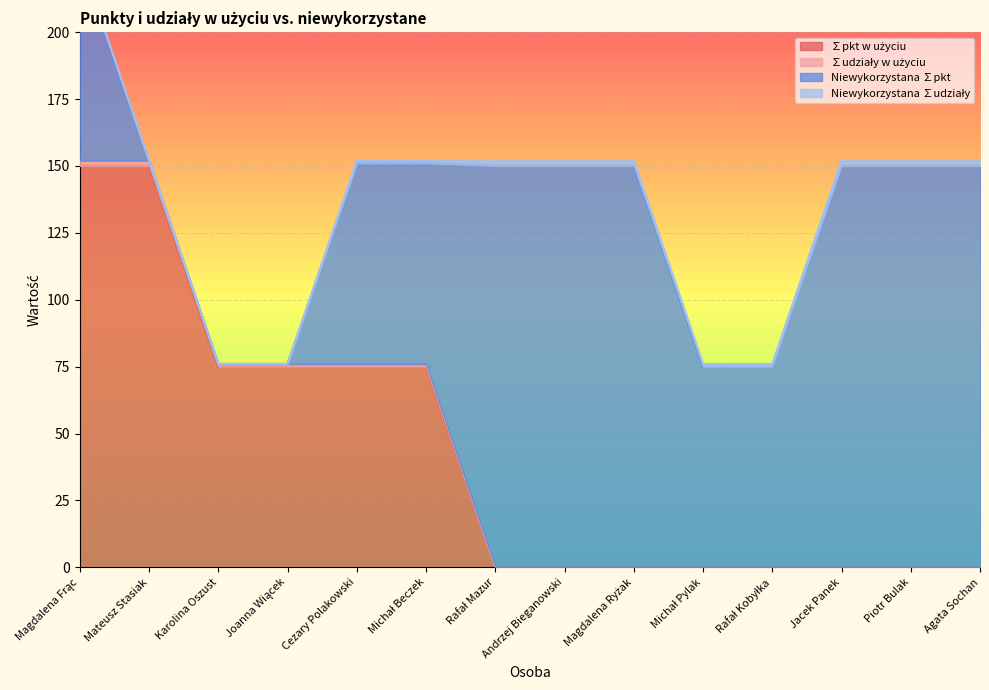

What is the sum of all ∑pkt w użyciu values?

600